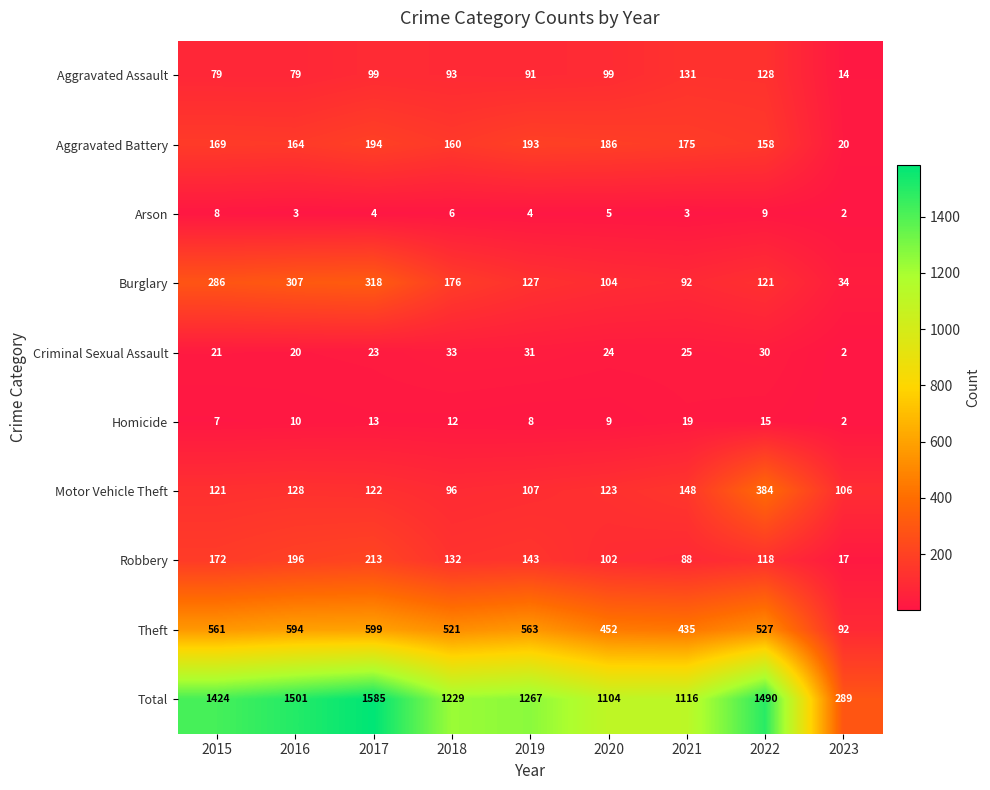

Rank the categories by Aggravated Battery value from lowest to highest.

2023, 2022, 2018, 2016, 2015, 2021, 2020, 2019, 2017